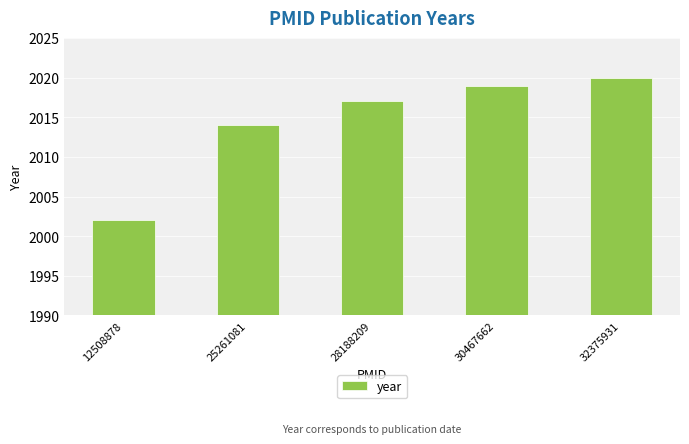

What is the value of the 2nd bar from the left?

2014